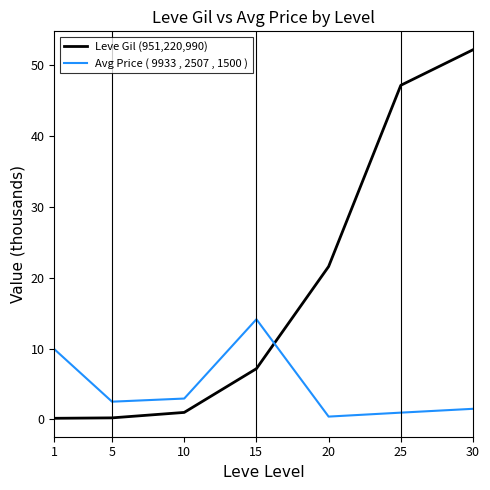

Reading left to right, extract all data points from this chart.

Leve Gil (951,220,990): 1=0.2	5=0.2	10=1.0	15=7.2	20=21.6	25=47.2	30=52.2
Avg Price ( 9933 , 2507 , 1500 ): 1=9.9	5=2.5	10=3.0	15=14.1	20=0.4	25=1.0	30=1.5